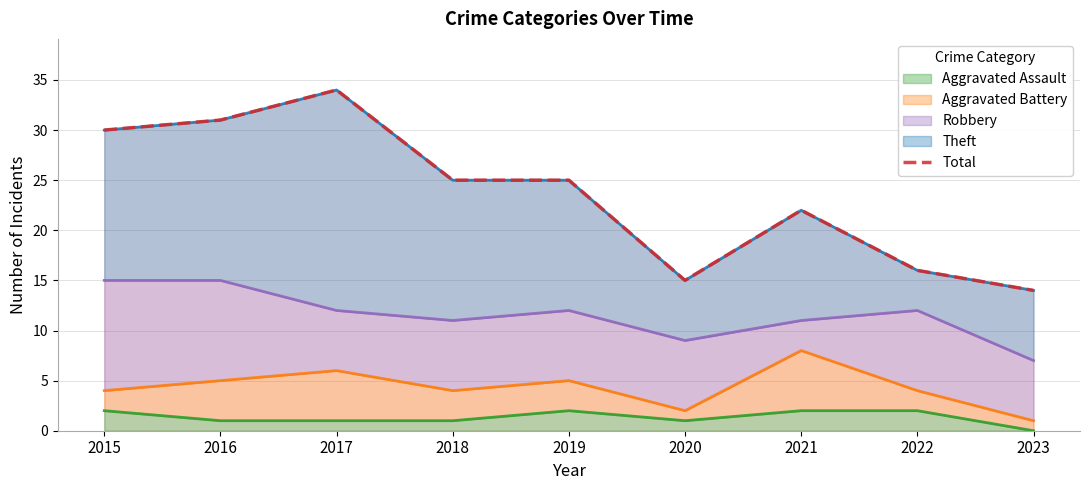

Reading left to right, what are all the values shown in this chart?

2015=30	2016=31	2017=34	2018=25	2019=25	2020=15	2021=22	2022=16	2023=14